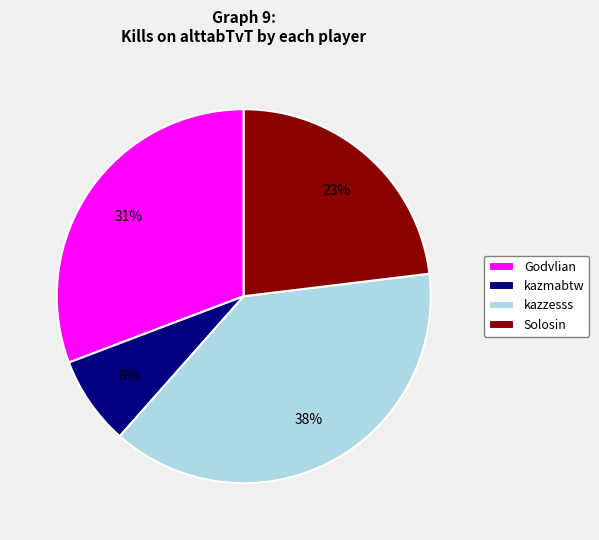

Which has a higher value, kazzesss or Godvlian?

kazzesss